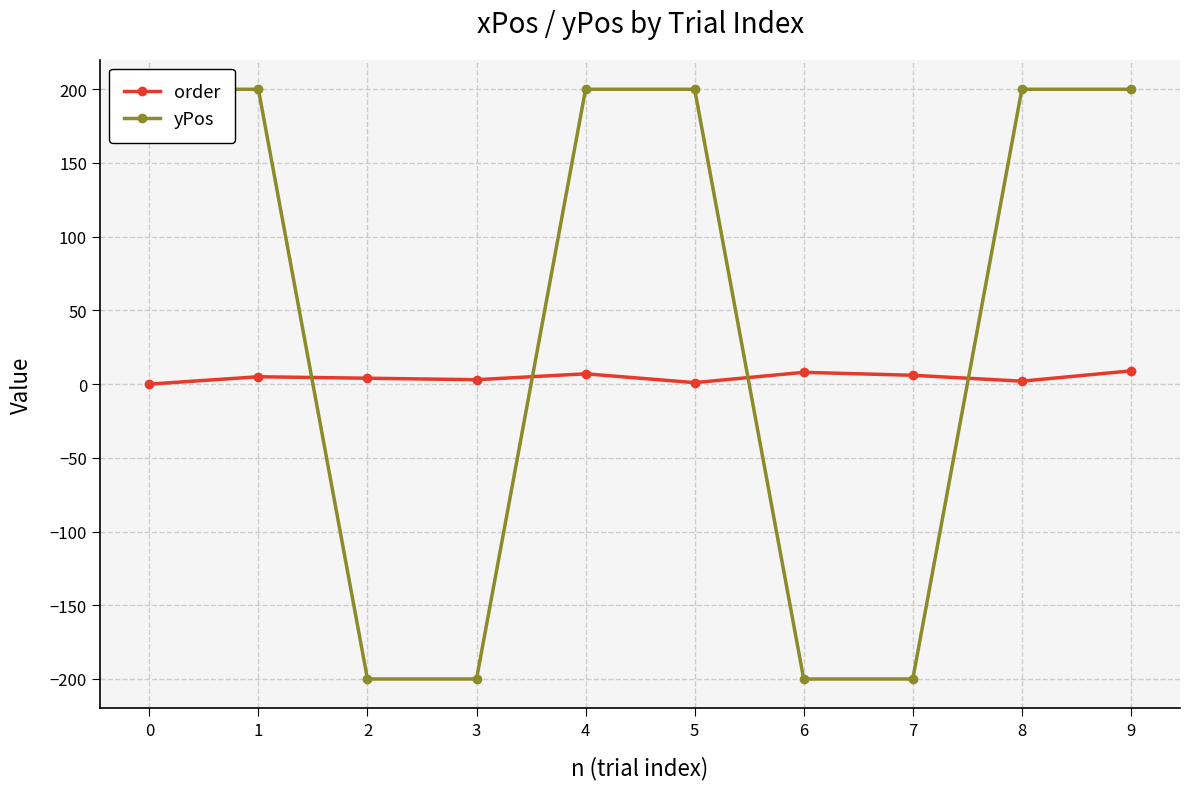

Where is the first local maximum for order?

1